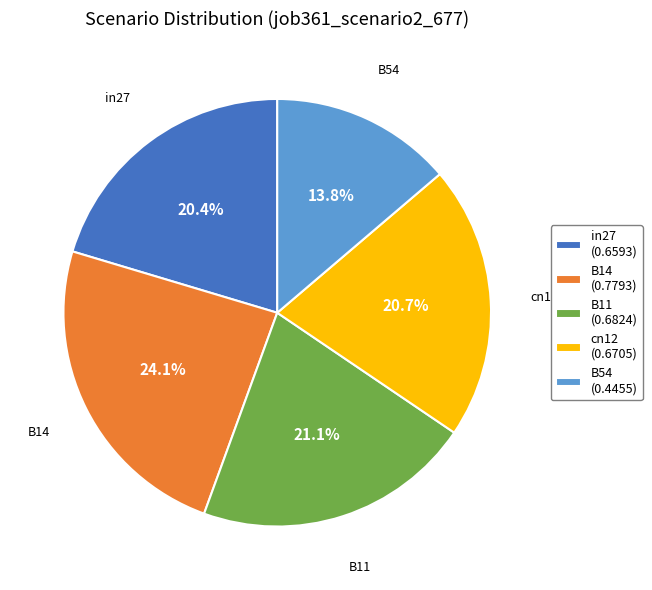

Is it true that cn12 is 12% of the pie?

False